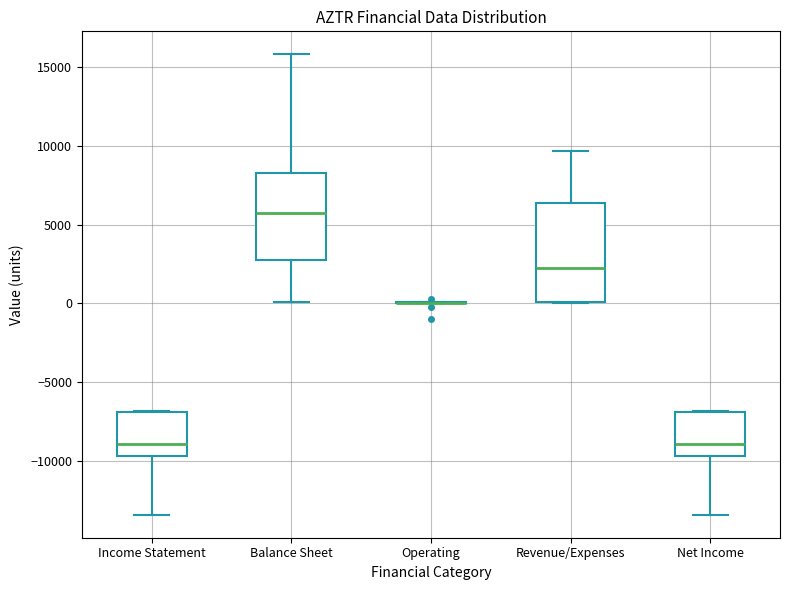

Reading left to right, transcribe this box plot: for each box, give where its median line is, the range the box spans, and where its two whiskers end, as read against the y-axis. The values are not printed on the chart, so give them approximately, as read against the axis.

Income Statement: median -9000, box -9500 to -7000, whiskers -13500 to -7000
Balance Sheet: median 6000, box 2500 to 8500, whiskers 0 to 16000
Operating: box collapsed to a line at 0, whiskers 0 to 0
Revenue/Expenses: median 2500, box 0 to 6500, whiskers 0 to 9500
Net Income: median -9000, box -9500 to -7000, whiskers -13500 to -7000